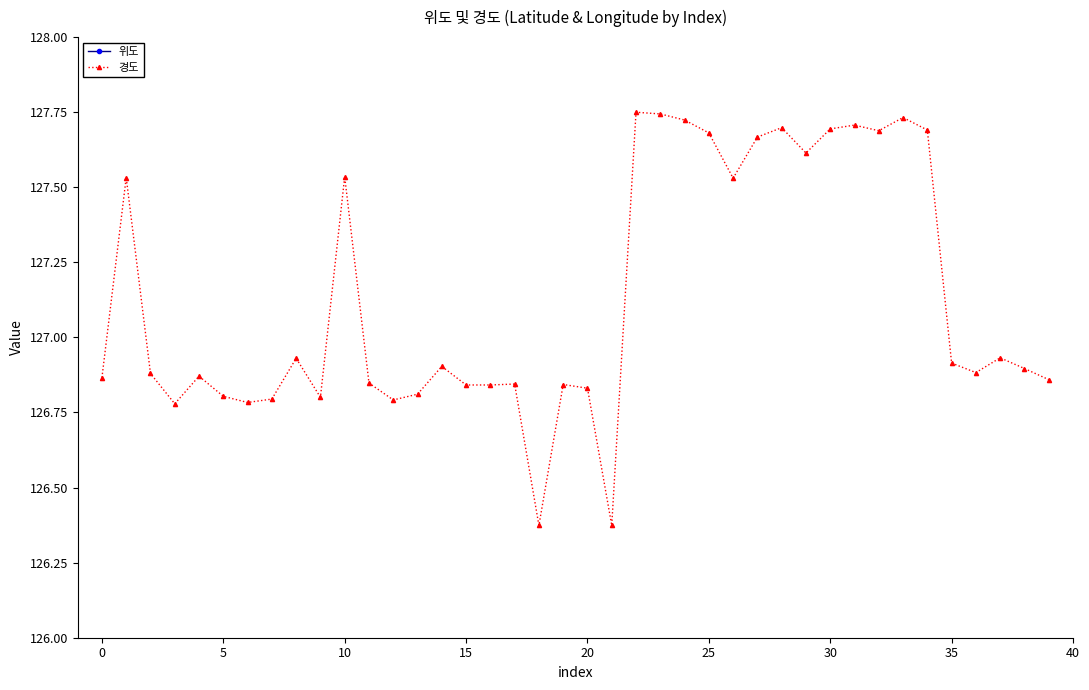

Is the value of 위도 at 16 greater than the value of 경도 at 15?

No